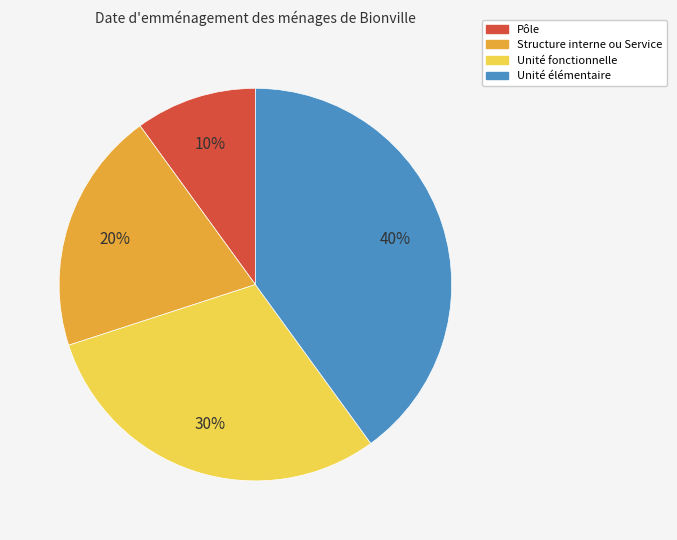

Approximately how many times larger is the value at Unité élémentaire compared to Structure interne ou Service?

2.0